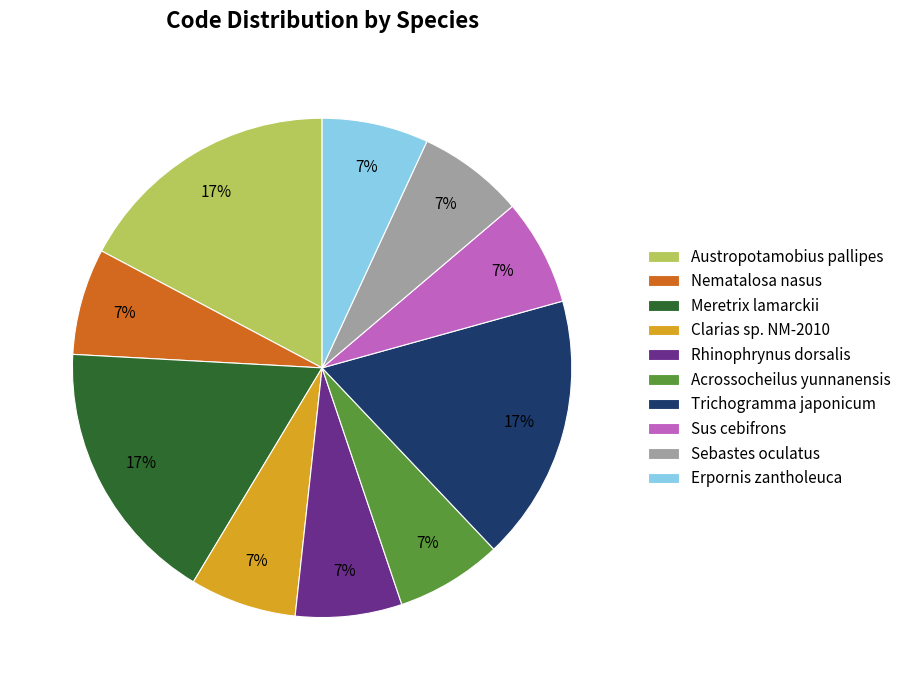

True or false: Trichogramma japonicum accounts for 17% of the total.

True